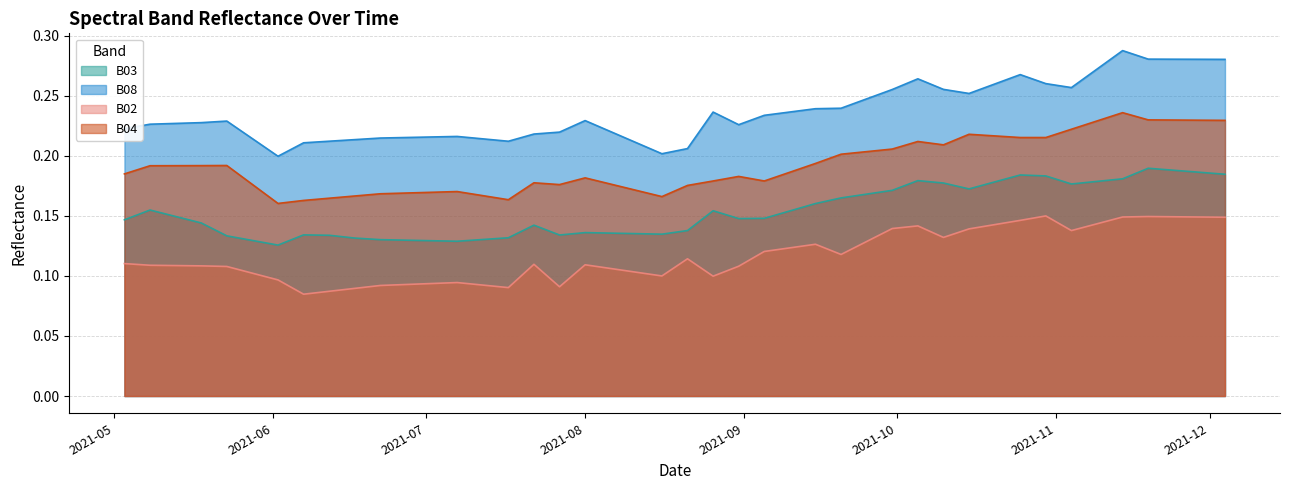

Count the B08 values in the range 0 to 1.

40